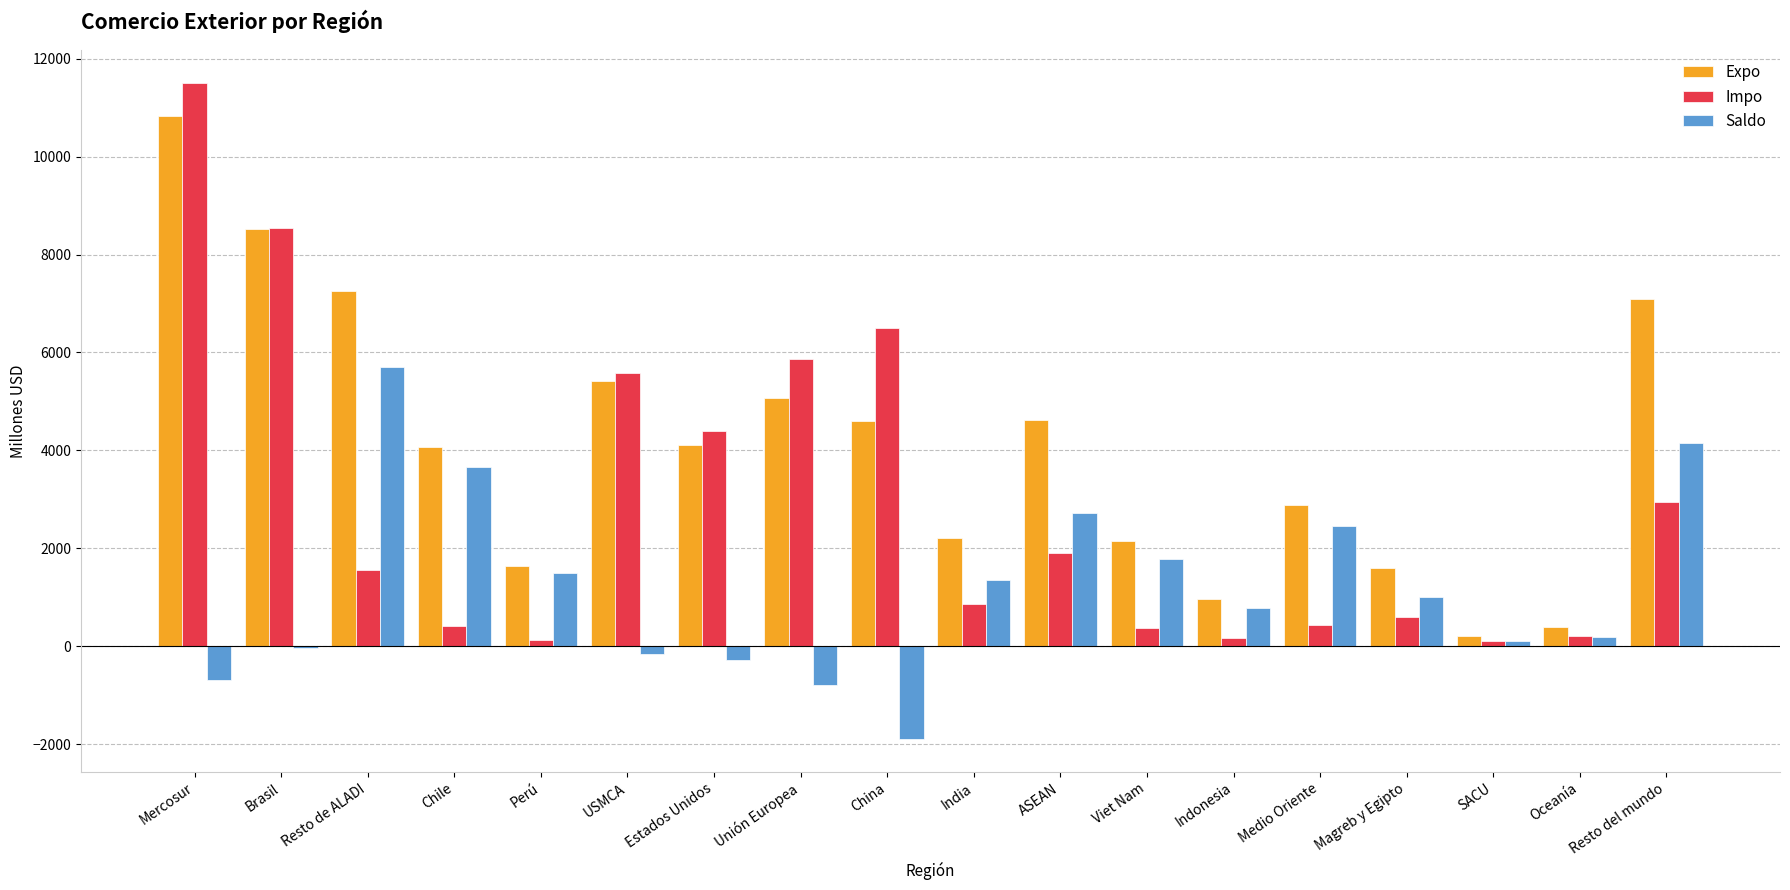

At which label does Saldo first exceed 1008?

Resto de ALADI